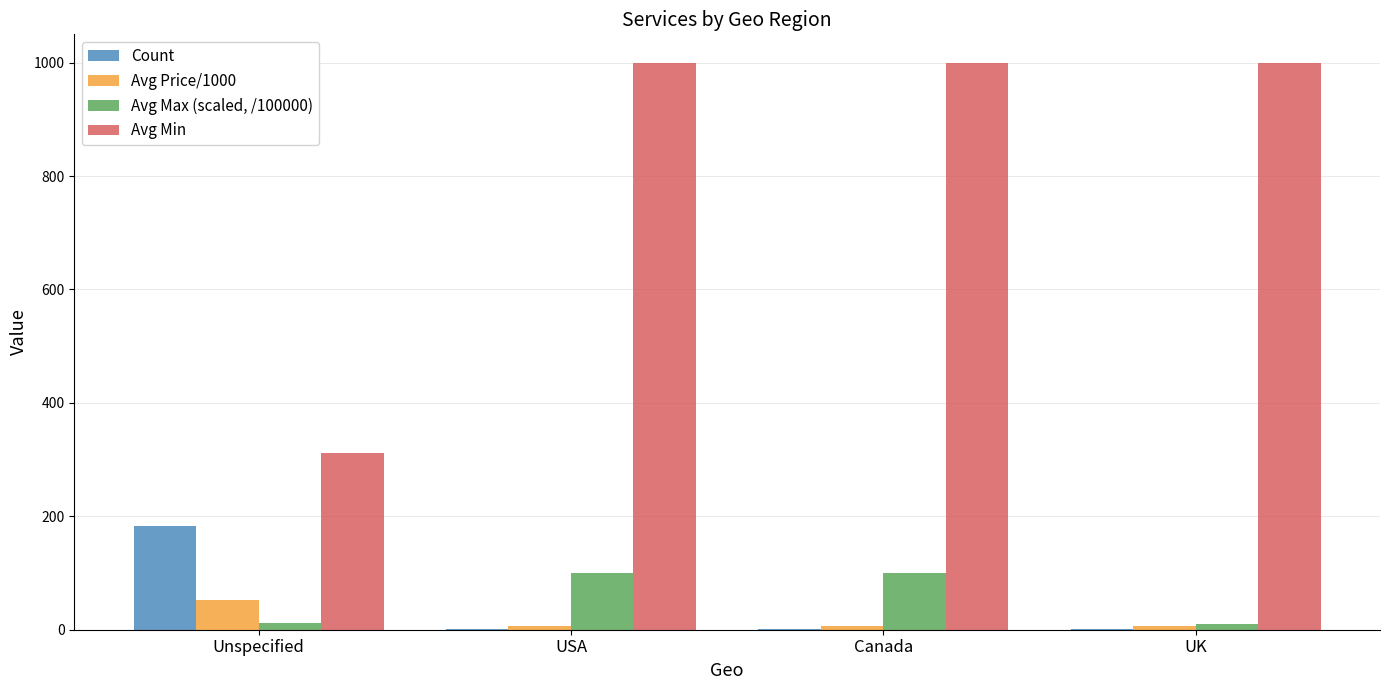

Are the bars horizontal?

No